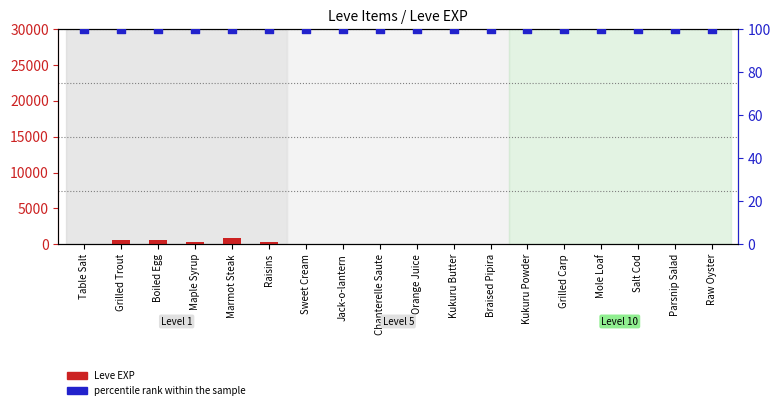

Which series has the largest total across all categories?

Leve EXP